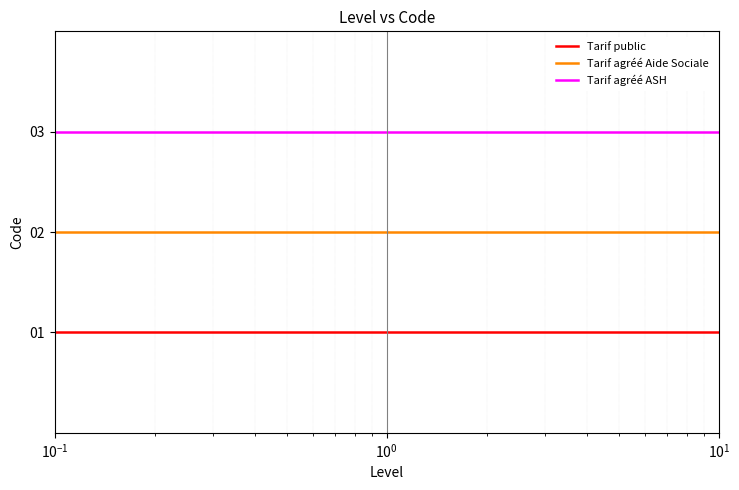

Which series has the largest total across all categories?

Tarif agréé ASH